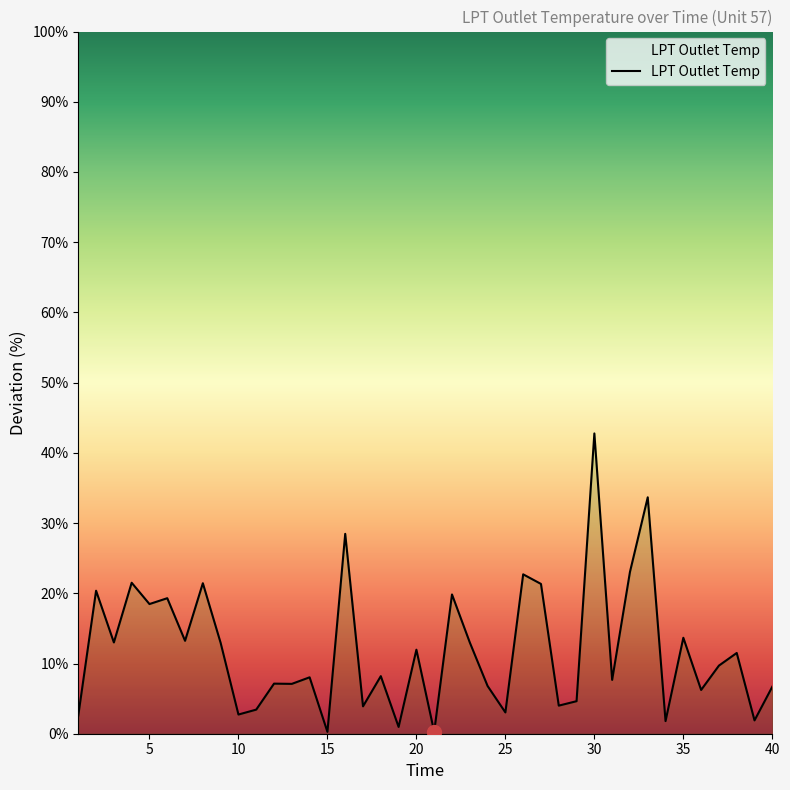

What is the difference between the maximum and minimum values?

42.5